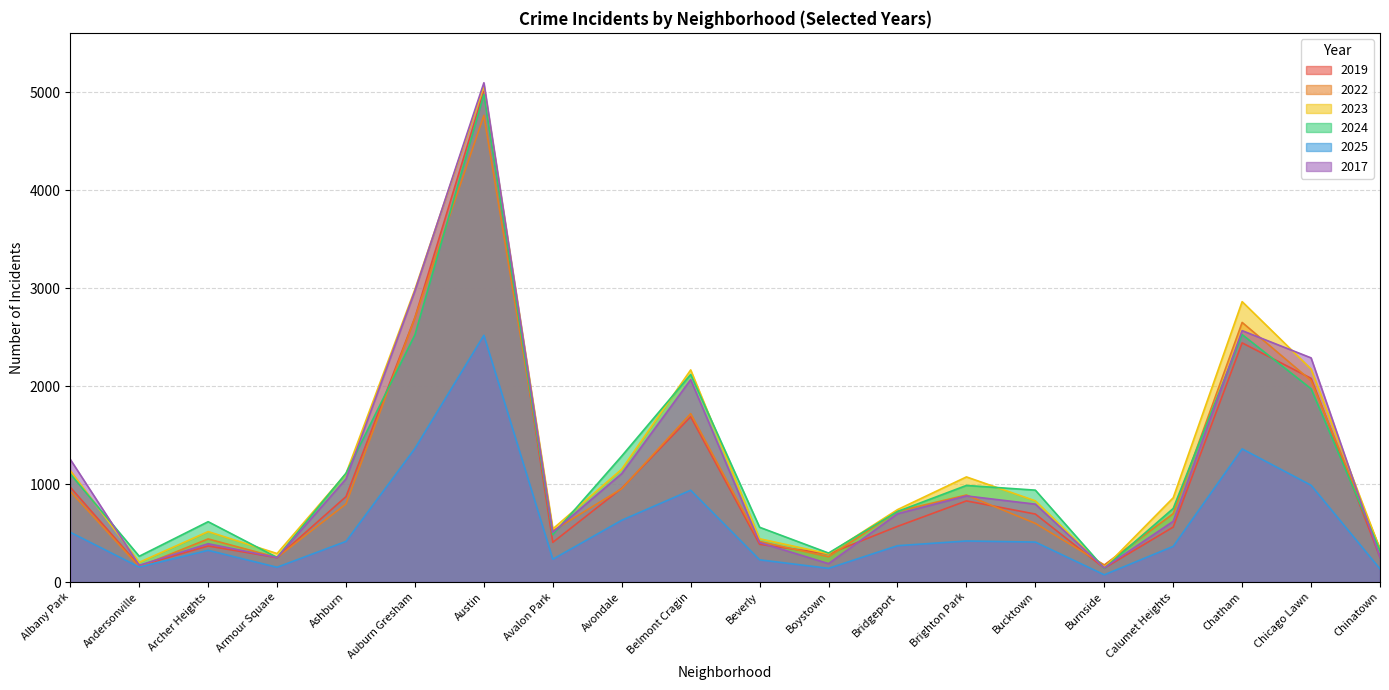

What is the value of the 2019 point at the 7th from the left?

5008